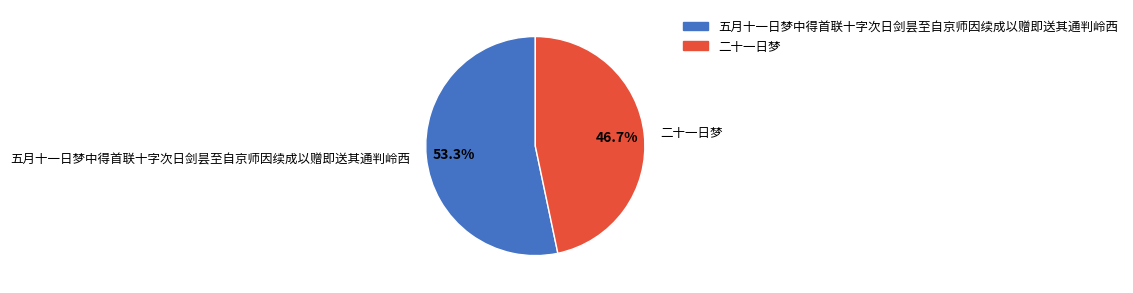

To the nearest percent, what portion does 二十一日梦 represent?

47%